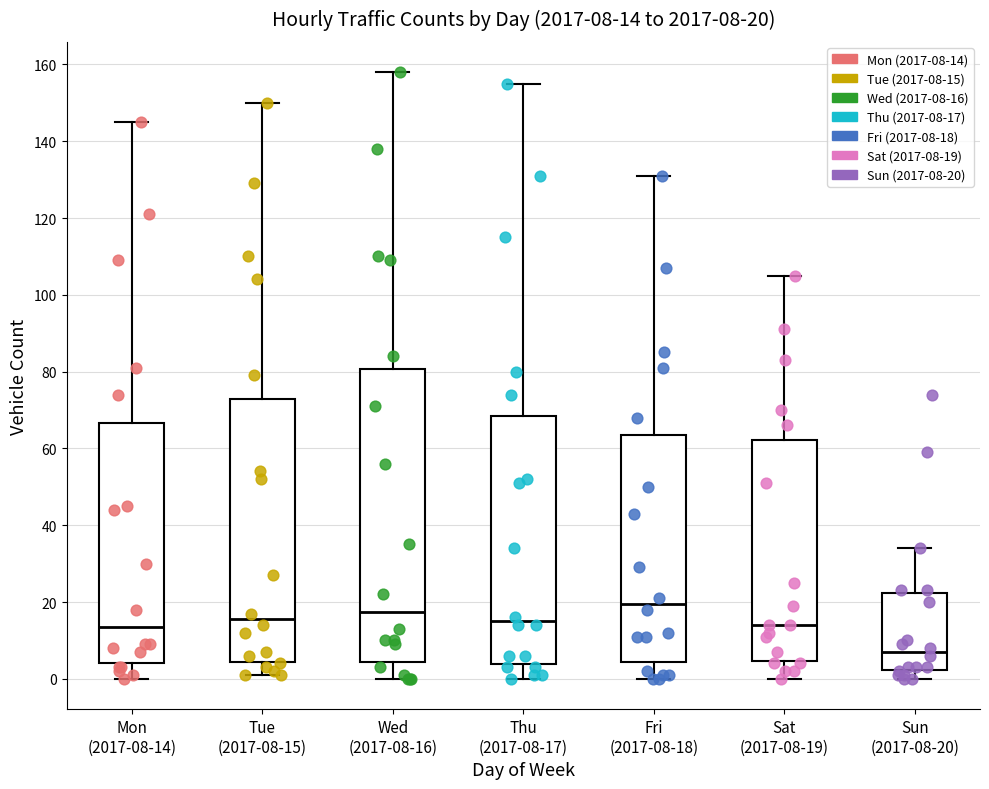

Which box's median line is the highest?

Fri (2017-08-18)